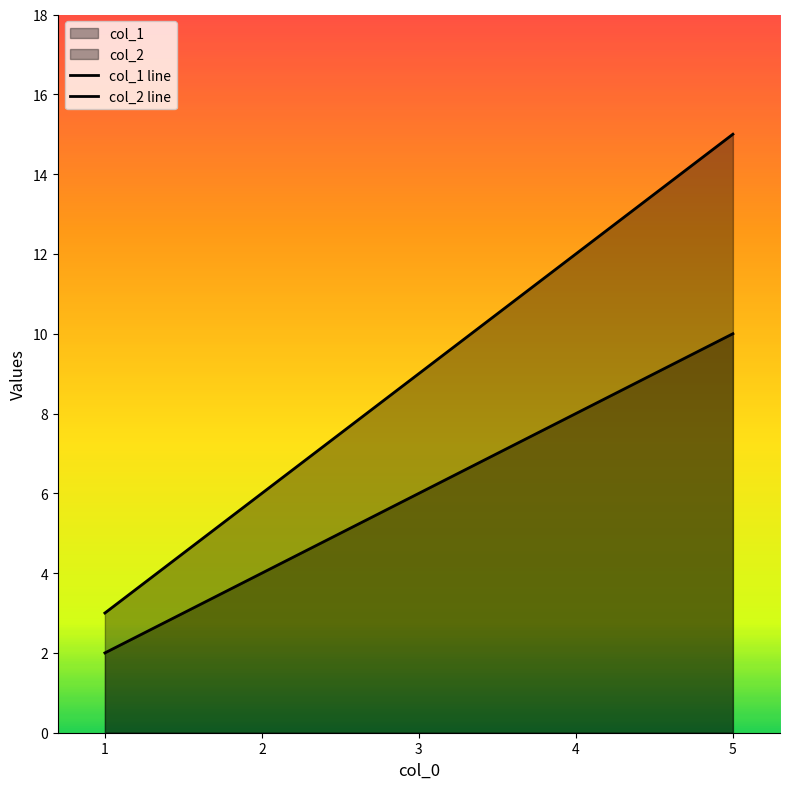

Where is col_2 nearest to the value 9?

3